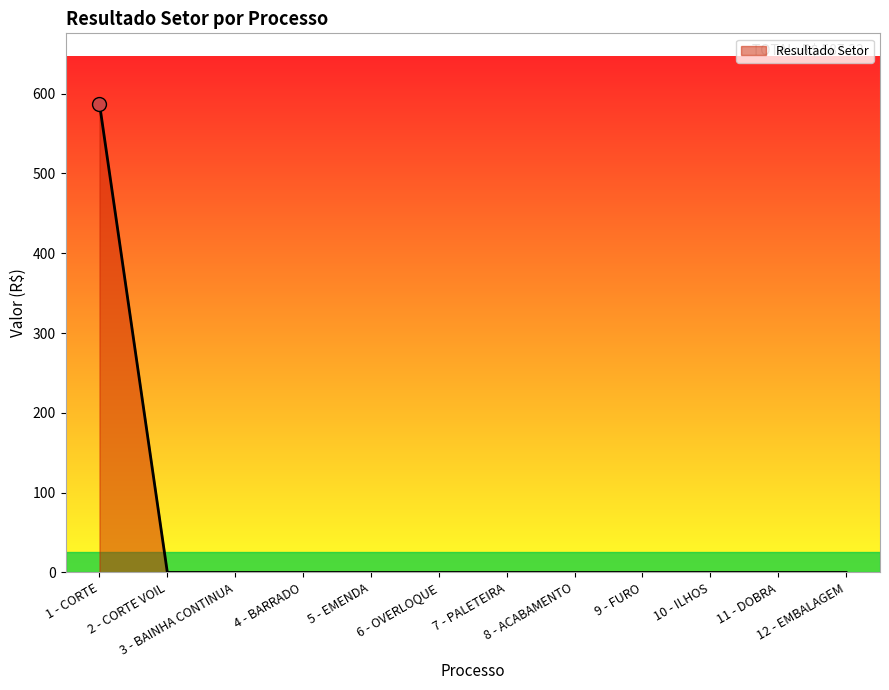

What is the maximum value shown in the chart?

587.3